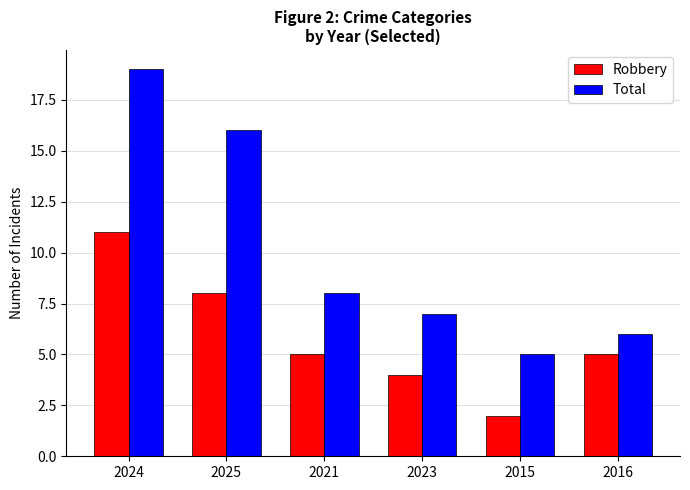

Which series changed the most between 2015 and 2016?

Robbery